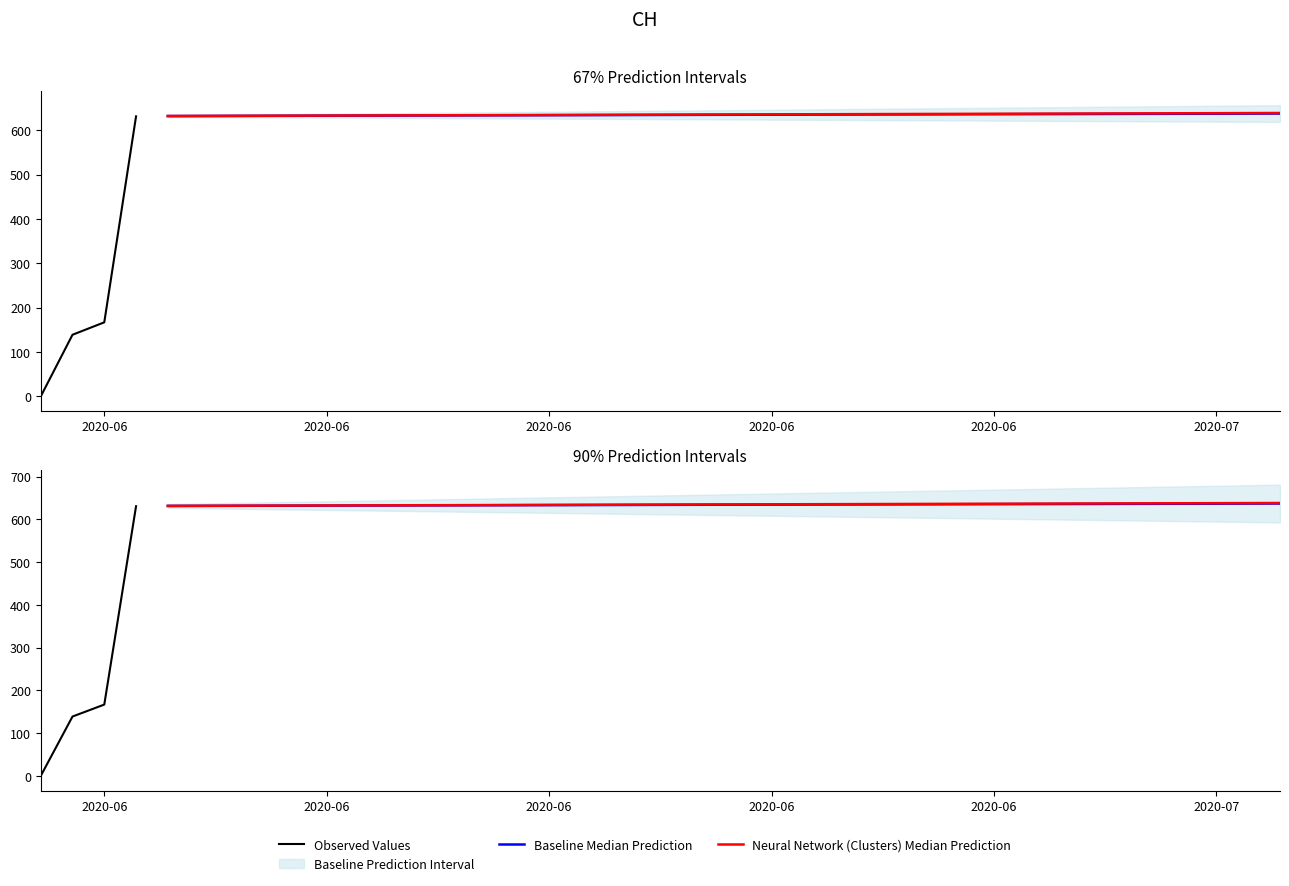

How many values are below 631?

3